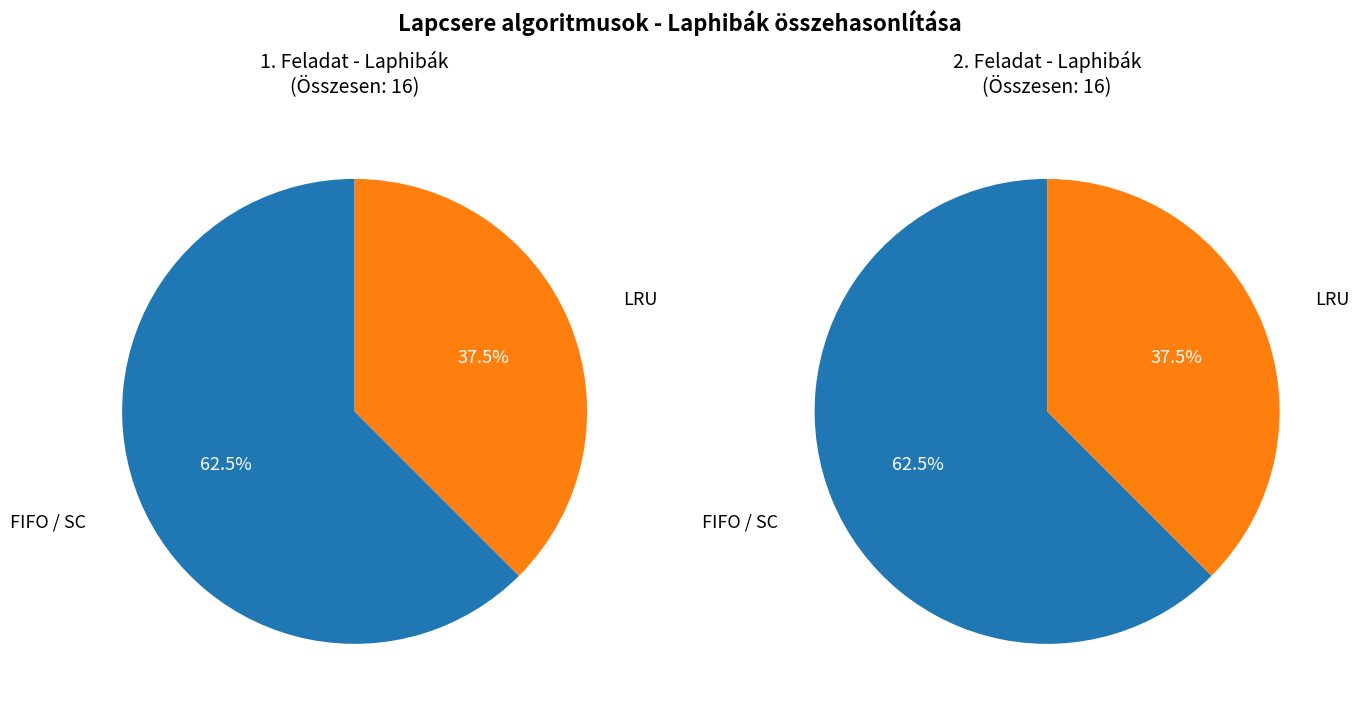

Combined, what portion of the pie is LRU and FIFO?

100.0%